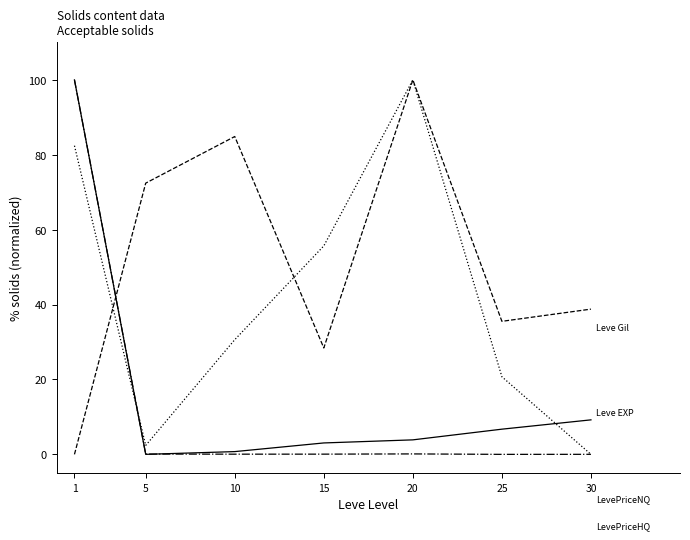

What is the maximum value shown in the chart?

100.0